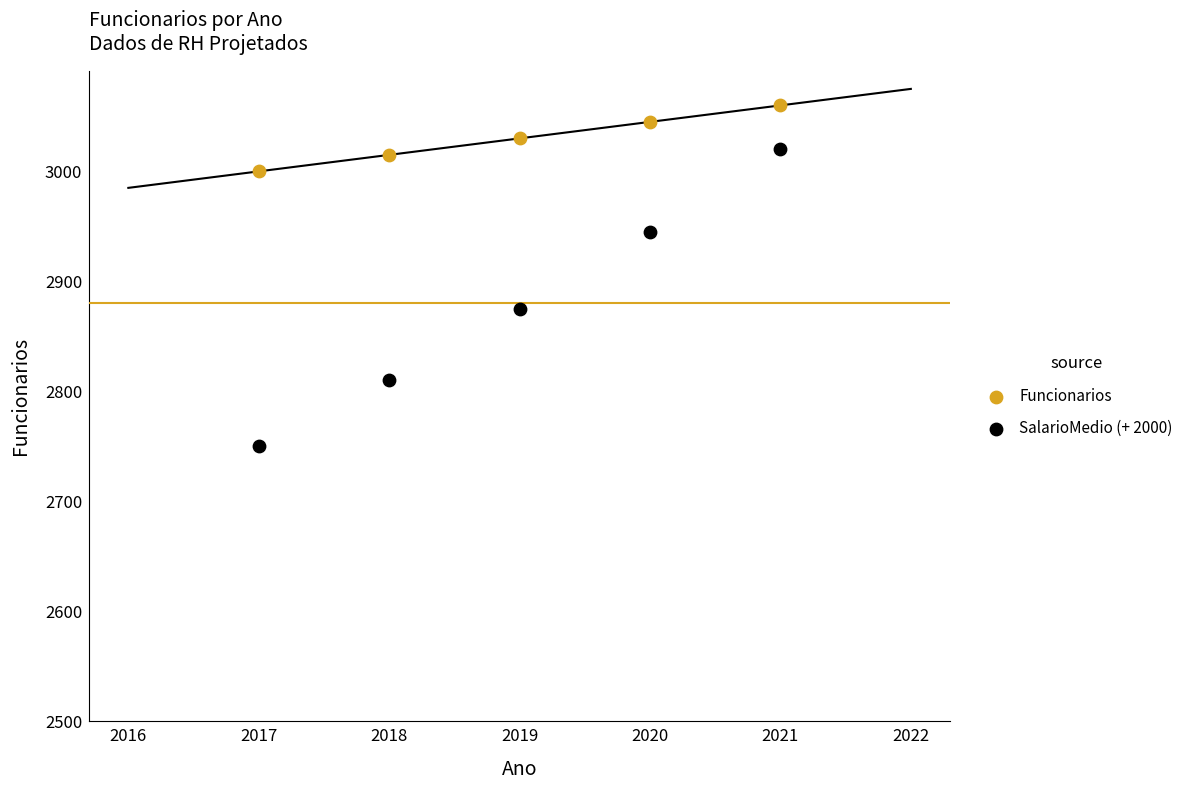

Which series has the widest spread of Y values?

SalarioMedio (+ 2000)